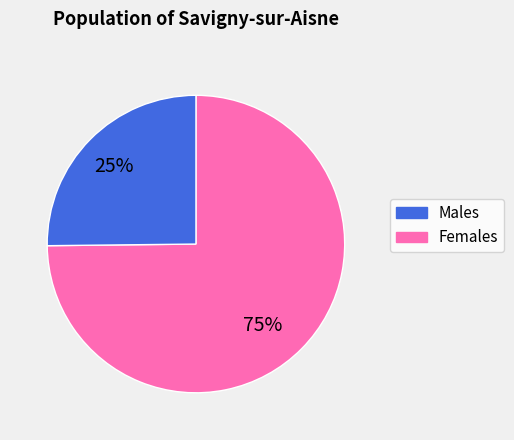

Is there a majority slice in this chart?

Yes